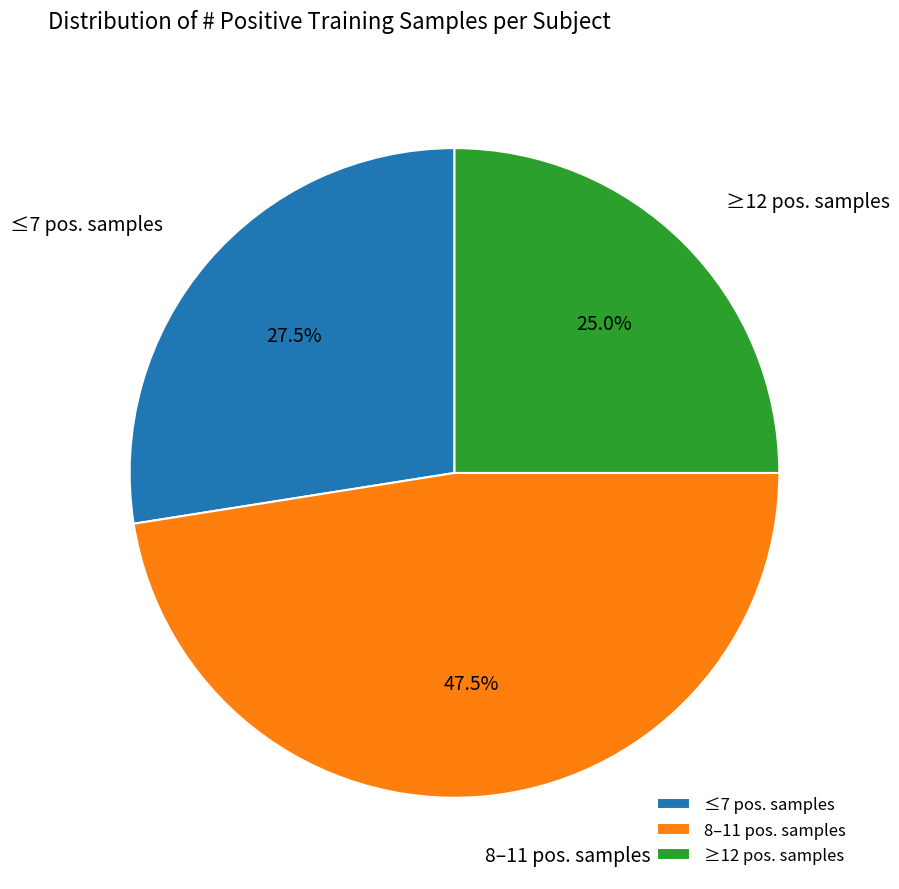

Does any single category account for the majority?

No